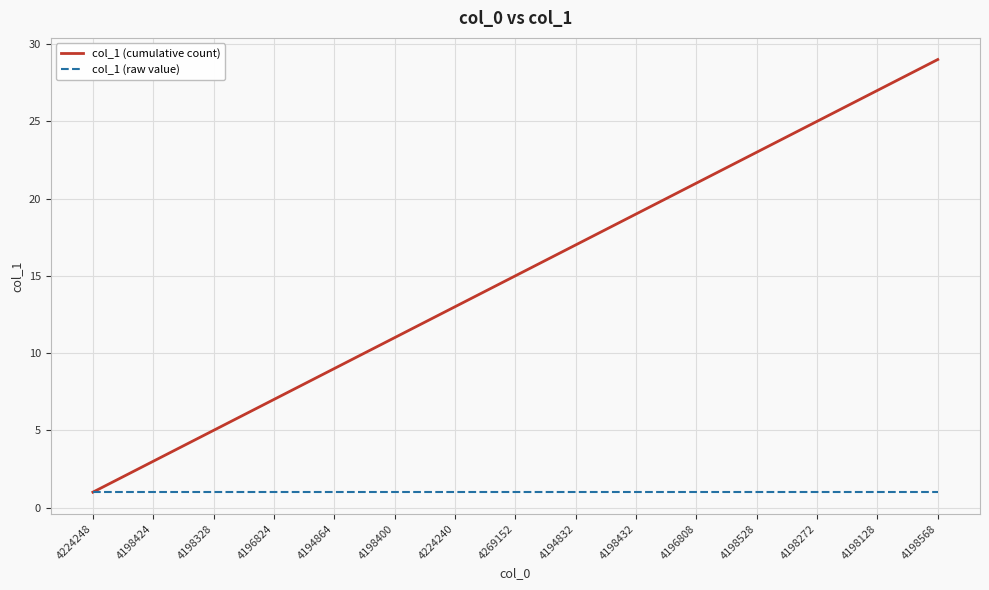

Which series has the largest range (max minus min)?

col_1 (cumulative count)